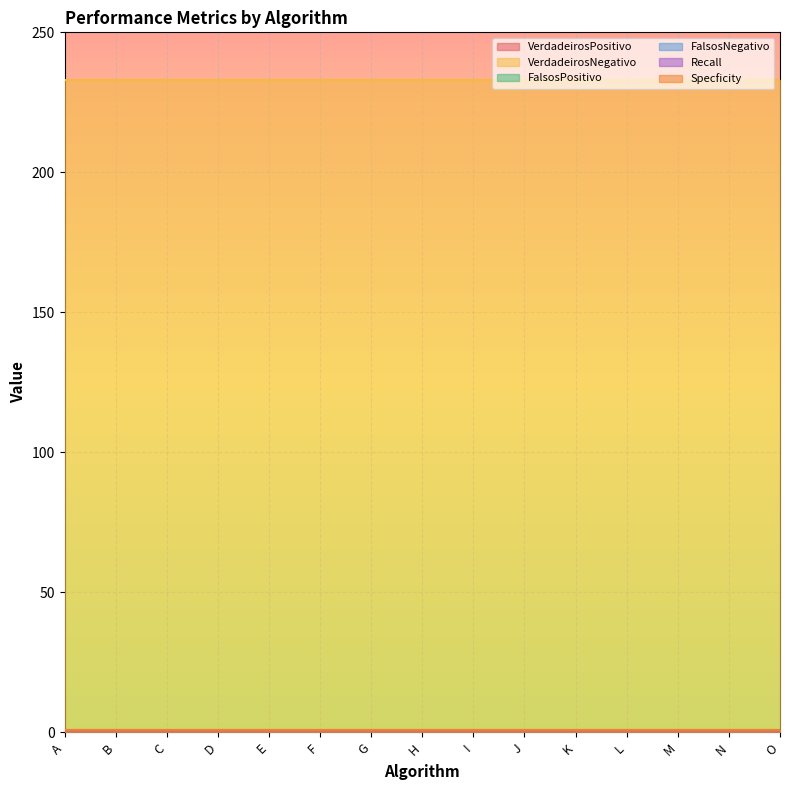

Which series has the largest total across all categories?

VerdadeirosNegativo